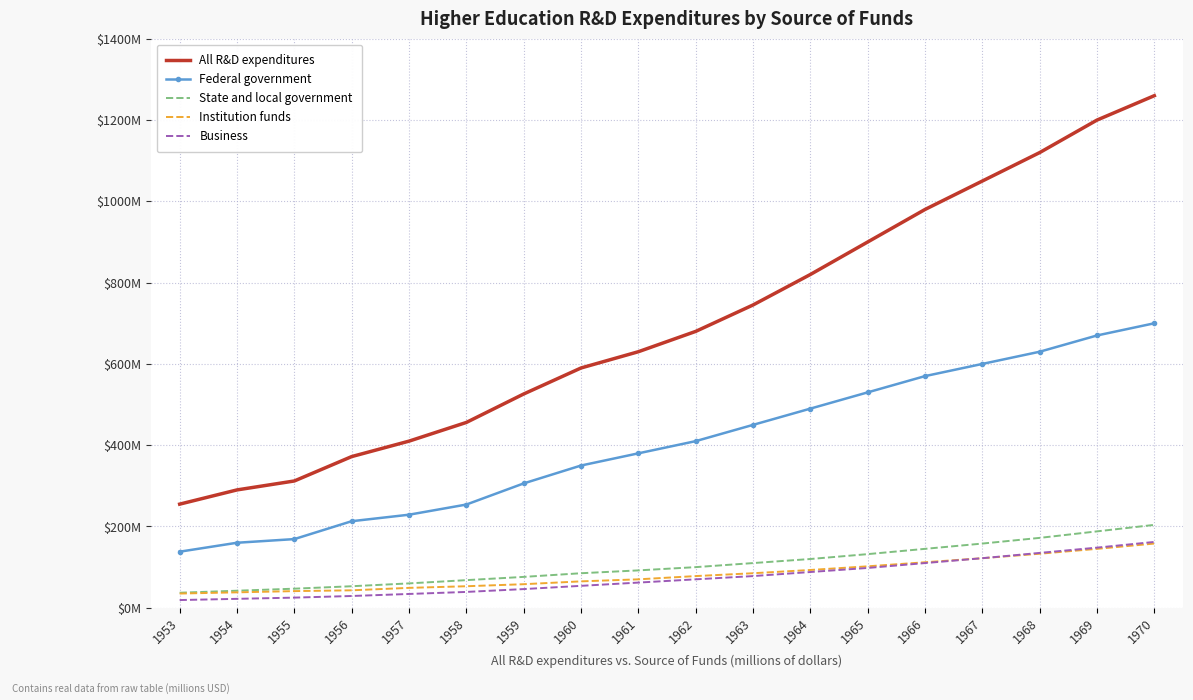

Rank the series at 1968 from highest to lowest value.

All R&D expenditures, Federal government, State and local government, Business, Institution funds